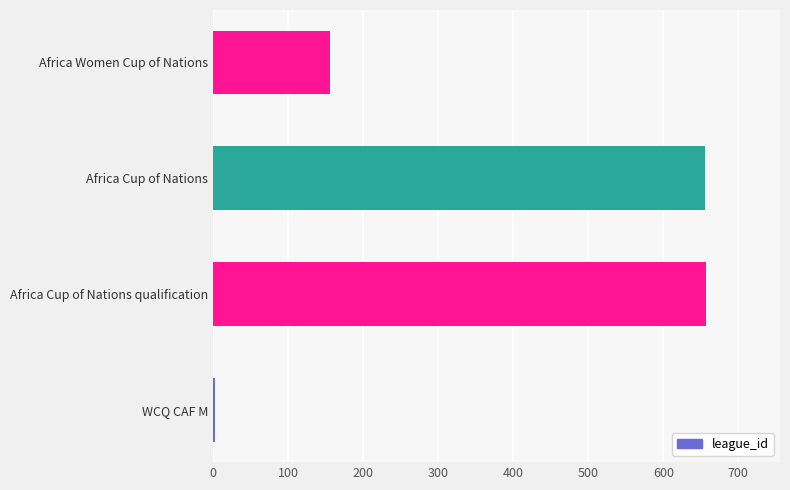

What is the maximum value shown in the chart?

657